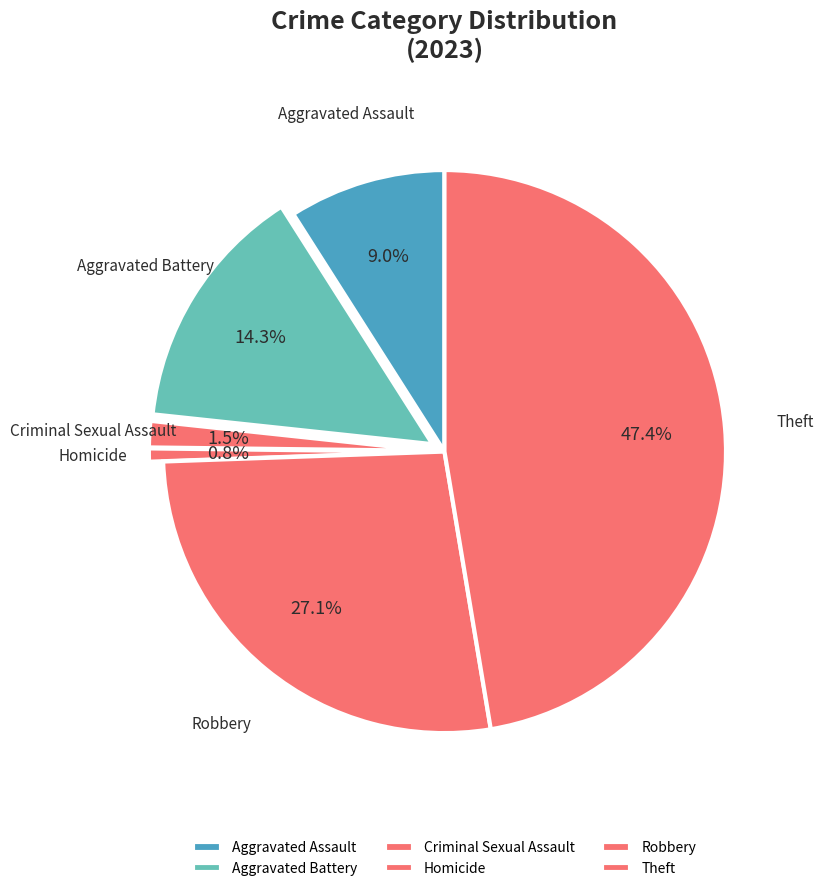

Rank the categories by value from highest to lowest.

Theft, Robbery, Aggravated Battery, Aggravated Assault, Criminal Sexual Assault, Homicide